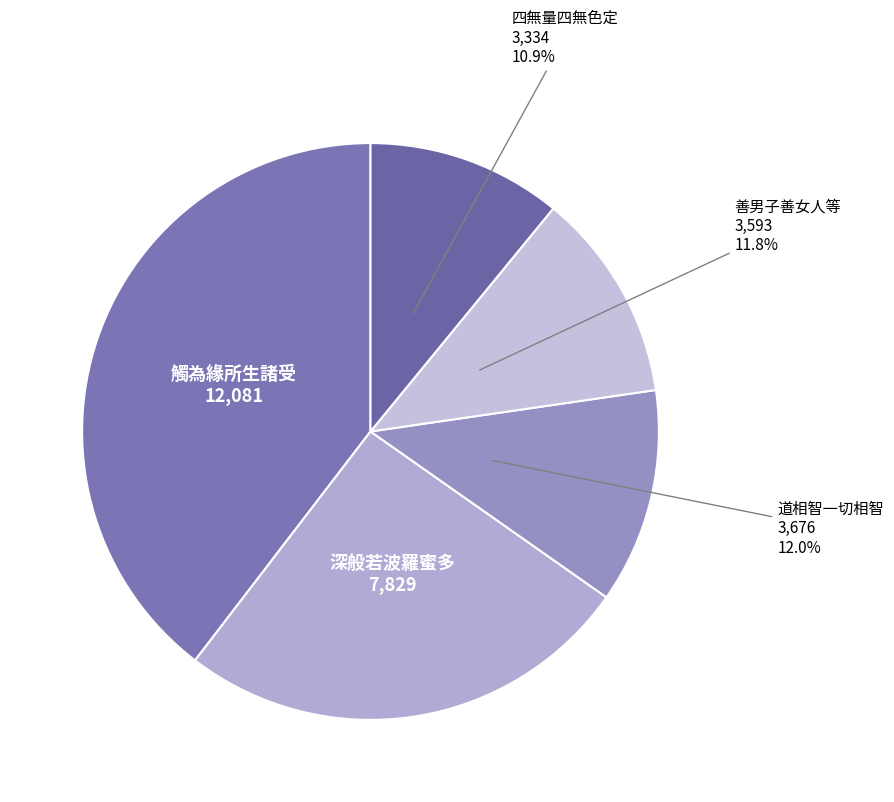

Do 四無量四無色定 and 深般若波羅蜜多 together represent more than half of the pie?

No